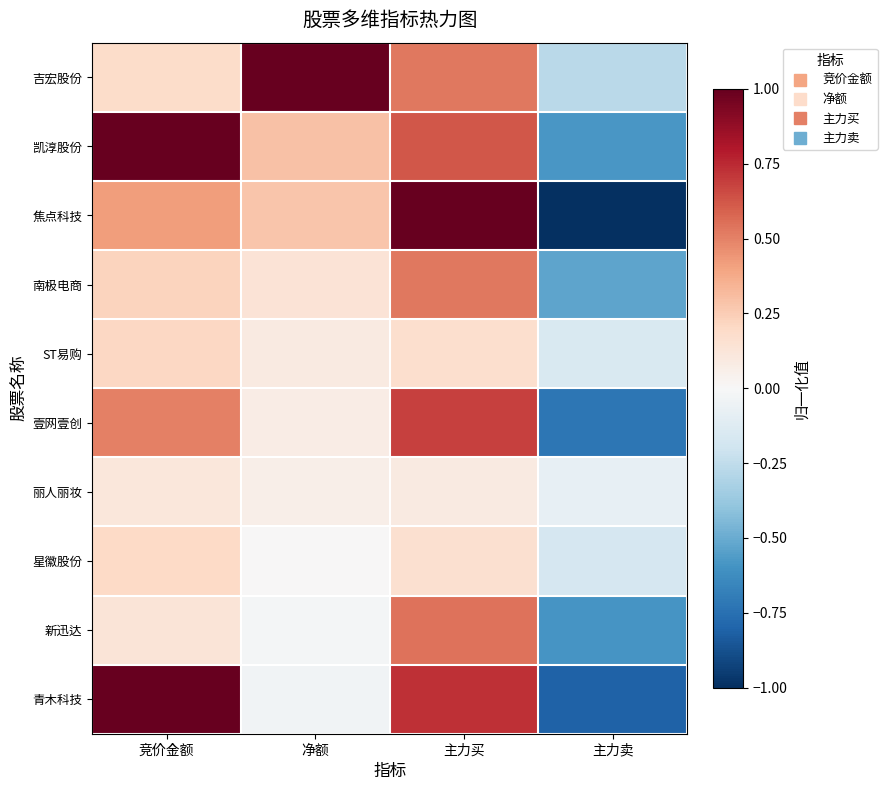

Which category has the highest value across all series?

净额